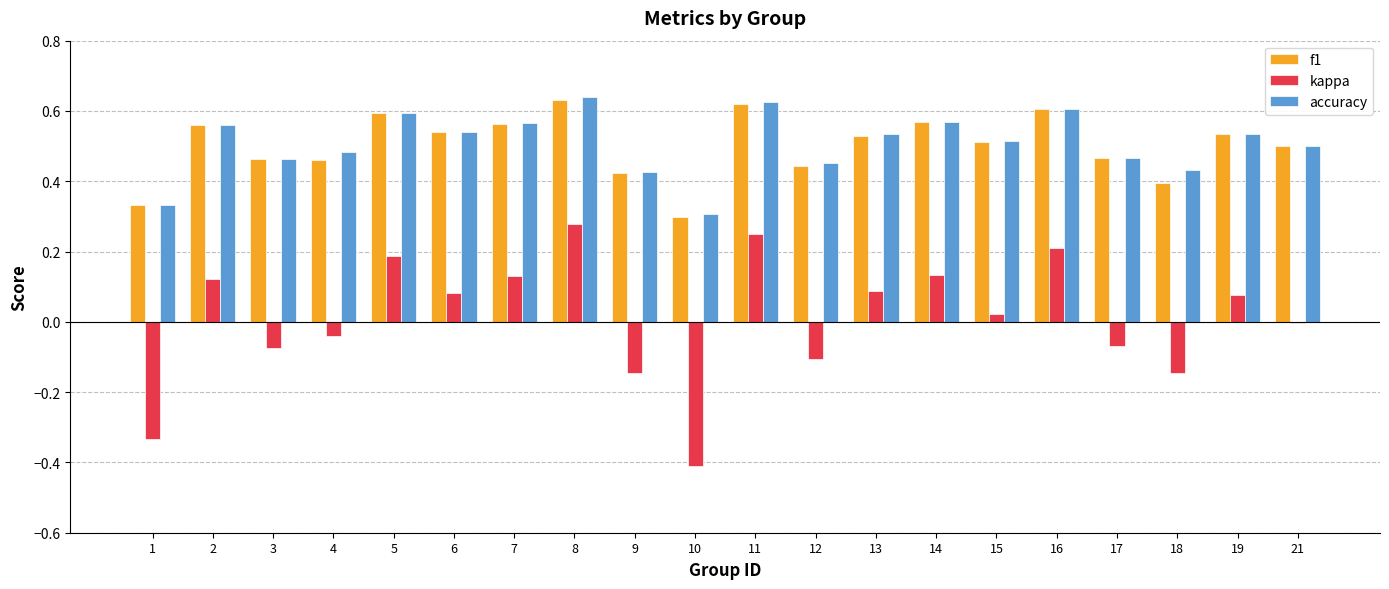

Are the bars grouped side by side (vs. stacked)?

Yes